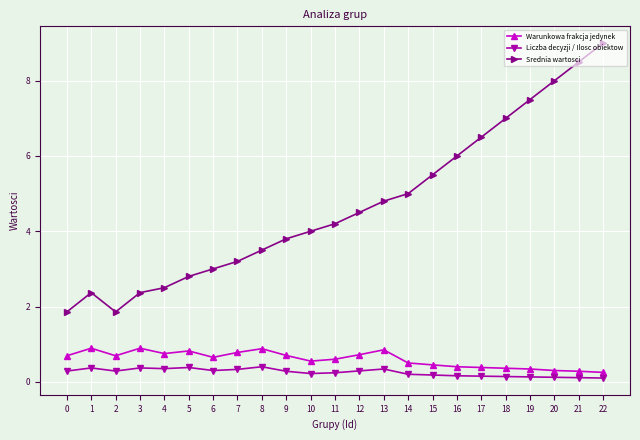

Is the value of Warunkowa frakcja jedynek at 4 greater than the value of Liczba decyzji / Ilosc obiektow at 6?

Yes